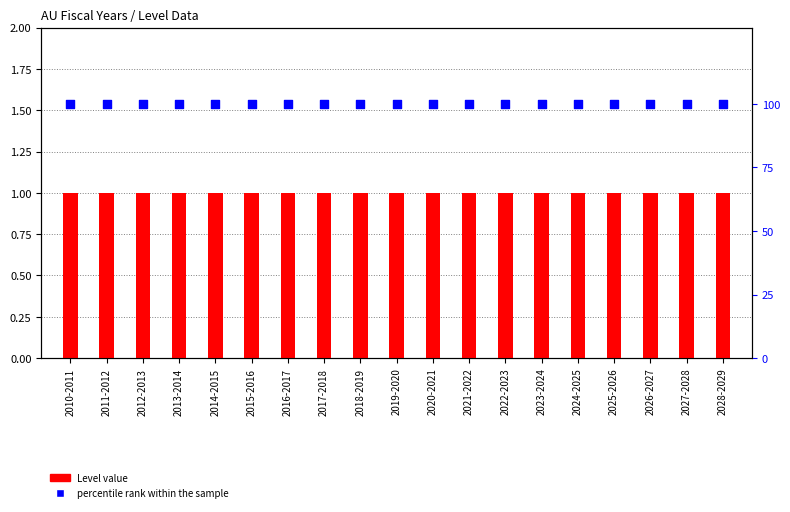

Which series reaches the minimum Y coordinate?

Level value